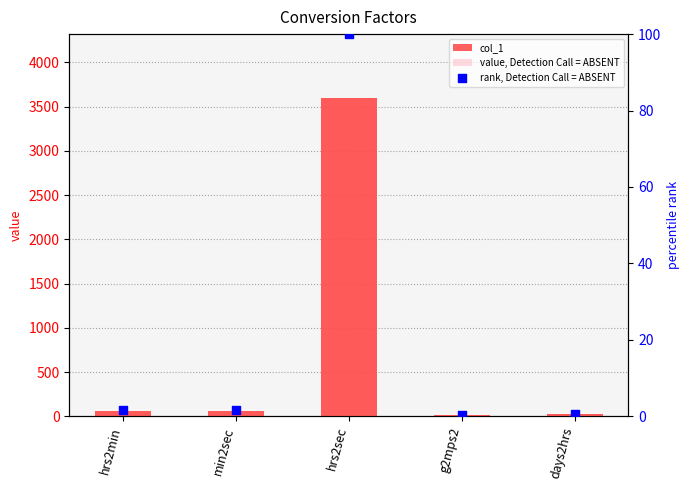

Is the value of value, Detection Call = ABSENT at min2sec greater than the value of rank, Detection Call = ABSENT at days2hrs?

Yes